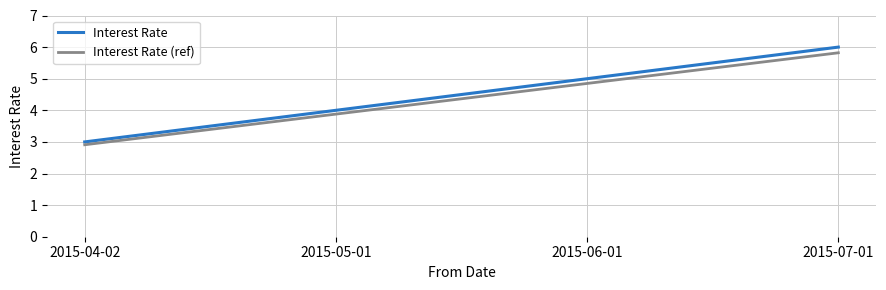

True or false: Interest Rate (ref) and Interest Rate cross at least once.

False